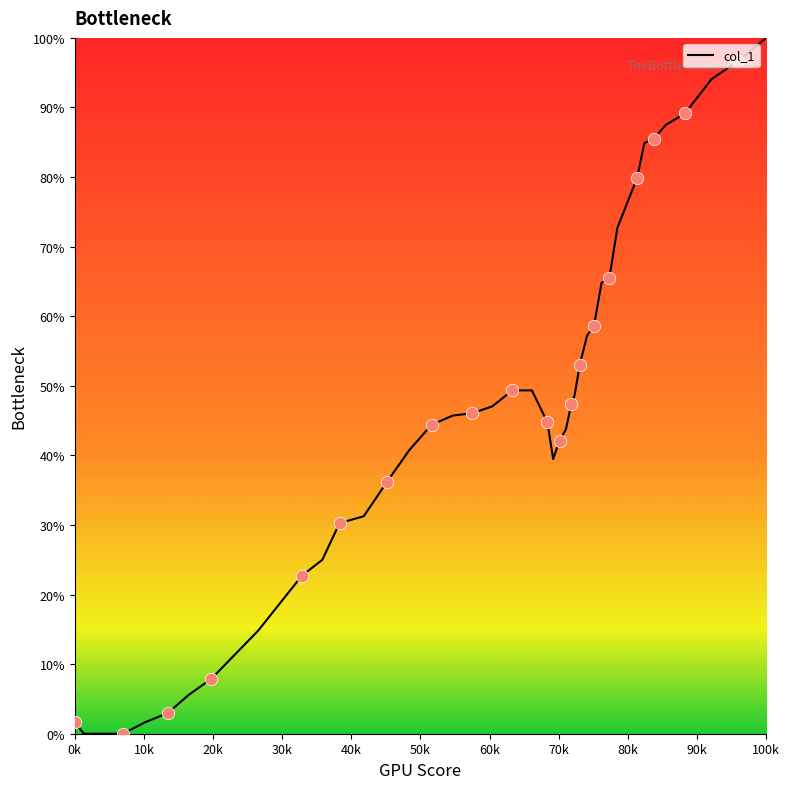

What is the greatest value displayed?

100.0